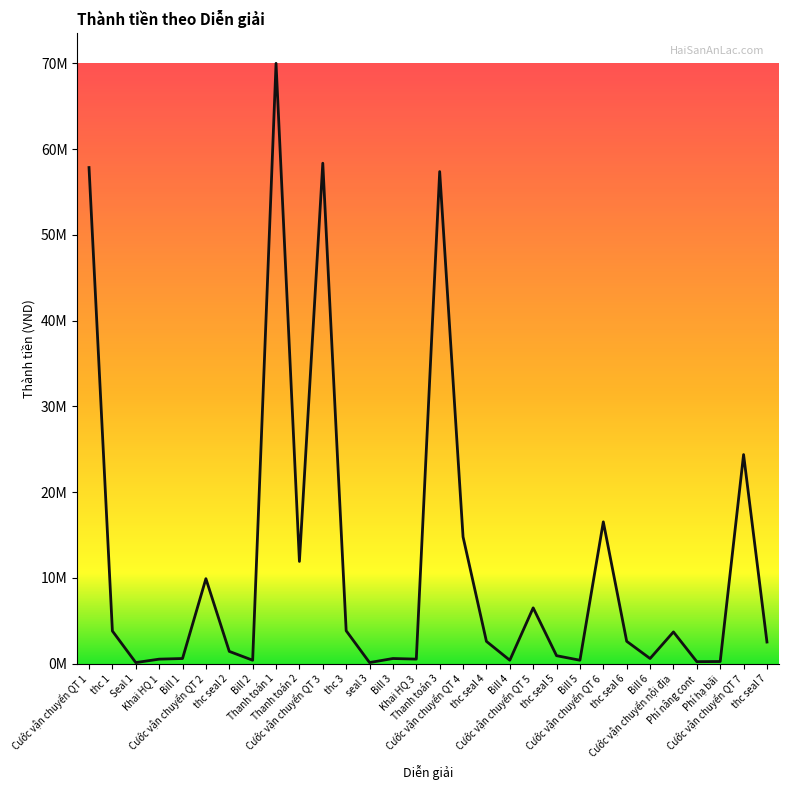

How many points are lower than both their immediate neighbors (excluding endpoints)?

9